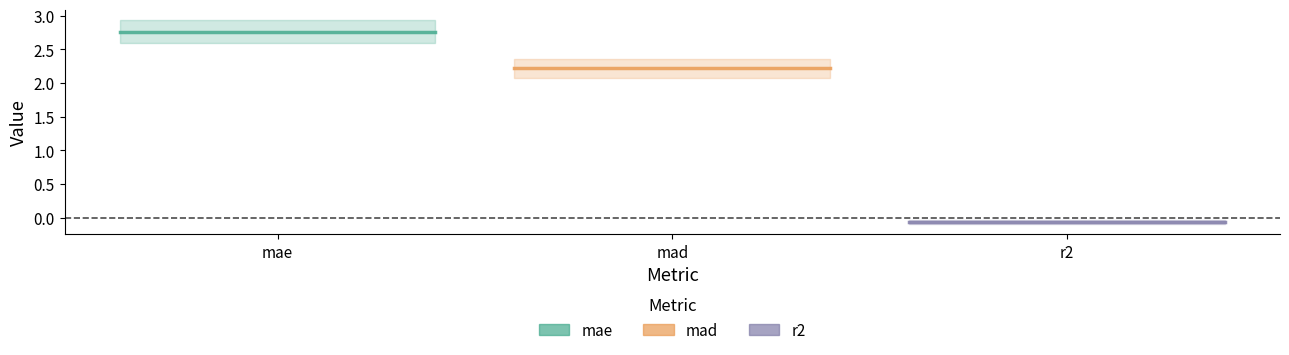

Rank the series by their average value, from highest to lowest.

mae, mad, r2